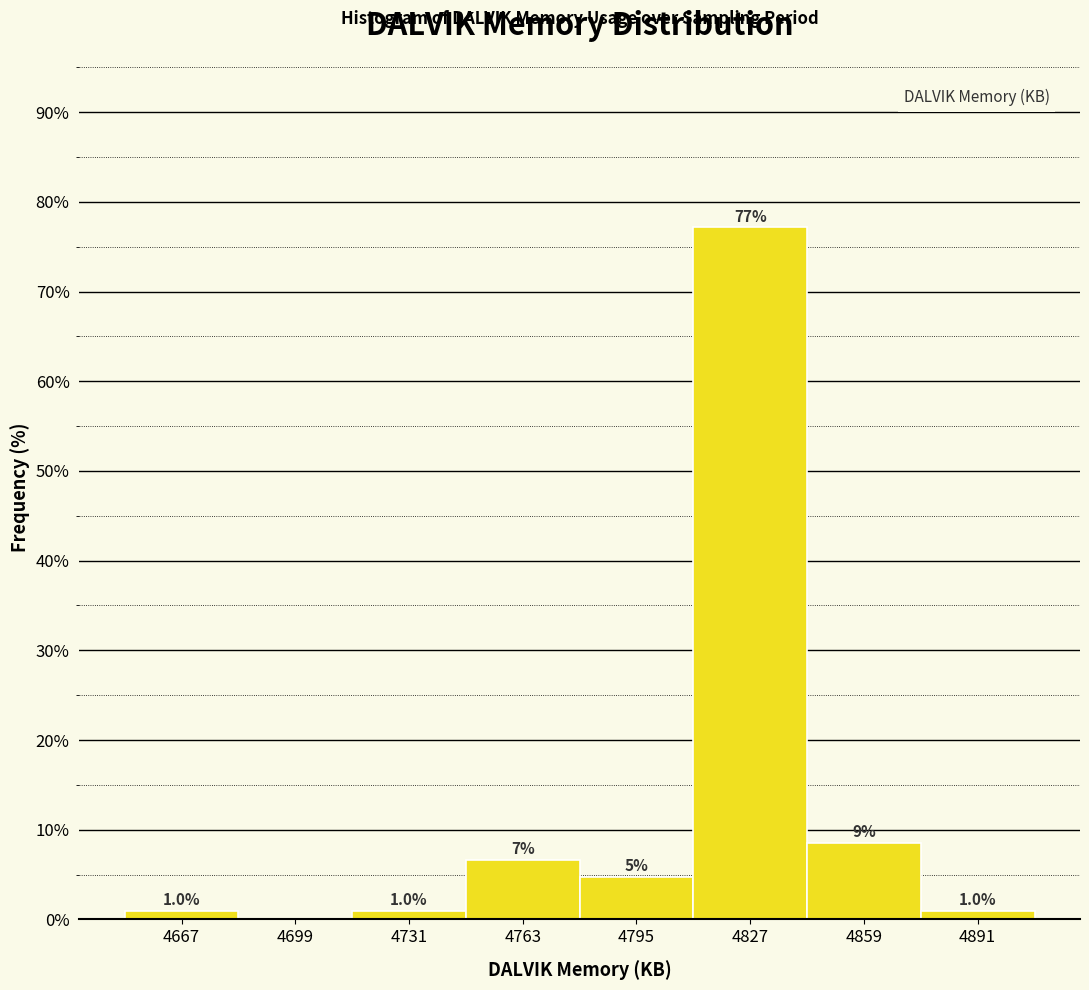

Over which range of the x-axis is the bar tallest?

4811 to 4843